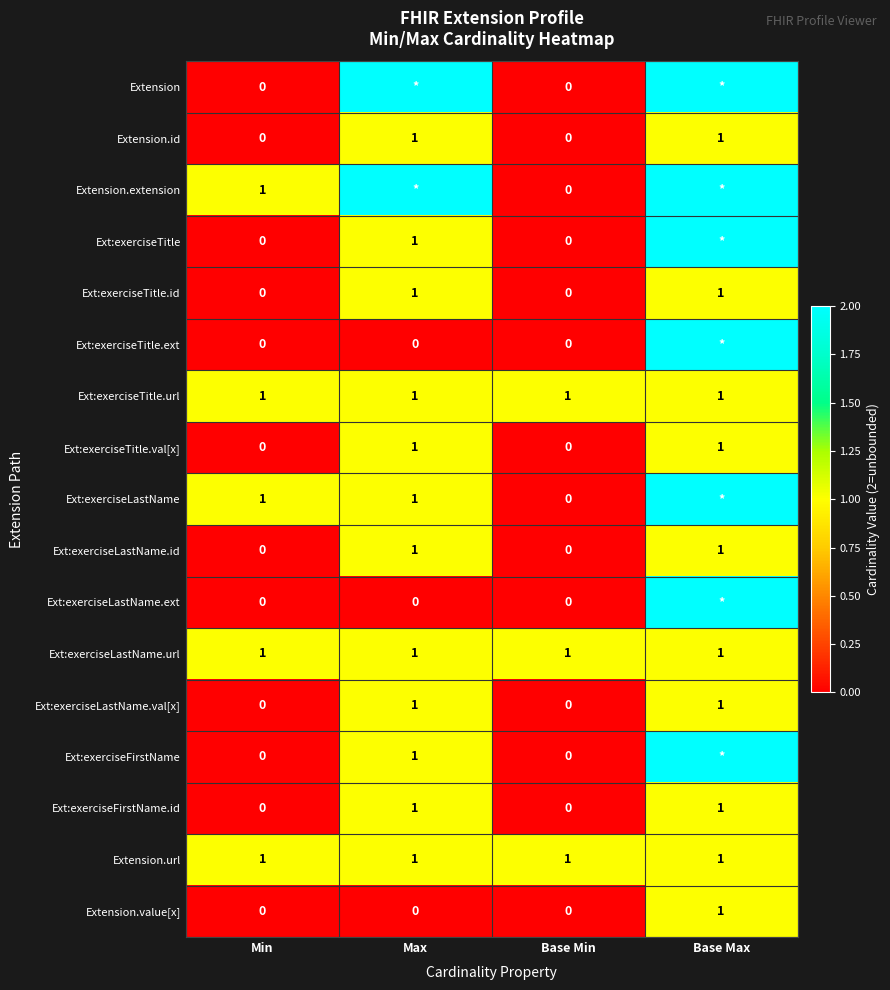

How many Ext:exerciseLastName.val[x] values are between 0 and 1?

4